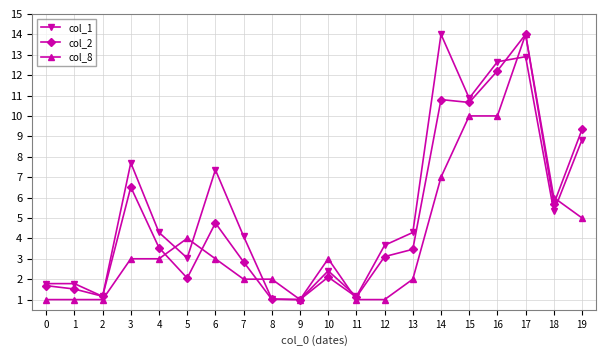

What is the value of the col_8 point at the 18th from the left?

14.0